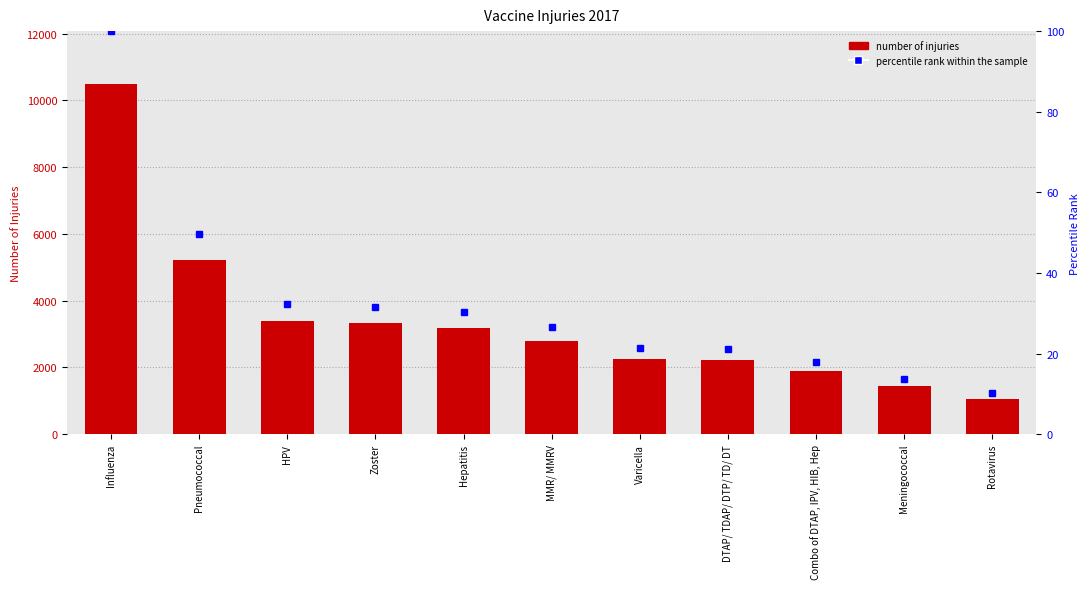

What position from the right is Varicella?

5